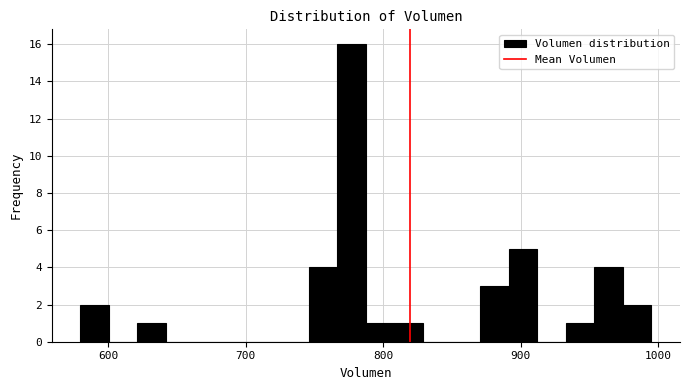

Read against the x-axis, roughly where is the centre of the tallest bar?

780